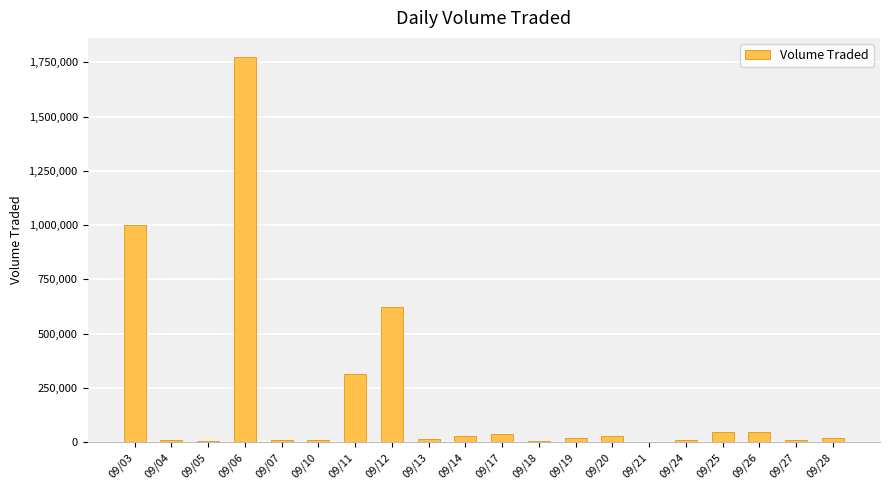

What is the greatest value displayed?

1774100